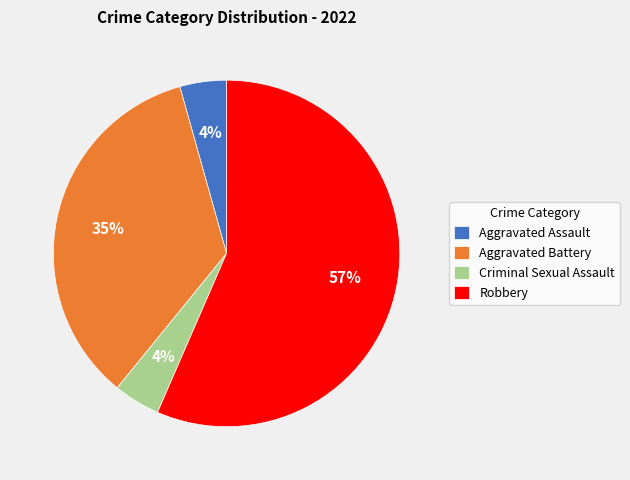

Approximately how many times larger is the value at Robbery compared to Aggravated Battery?

1.6